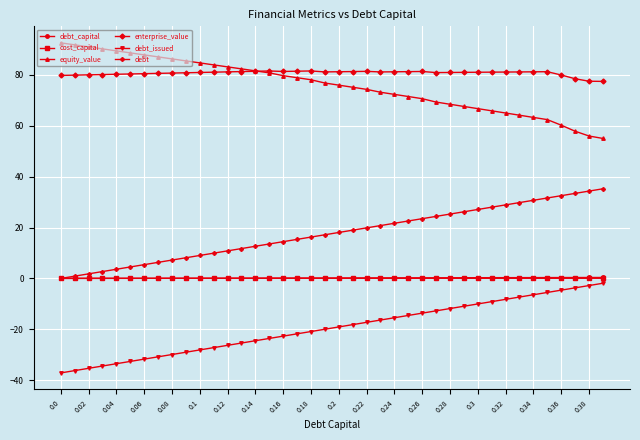

Which series has the largest total across all categories?

enterprise_value